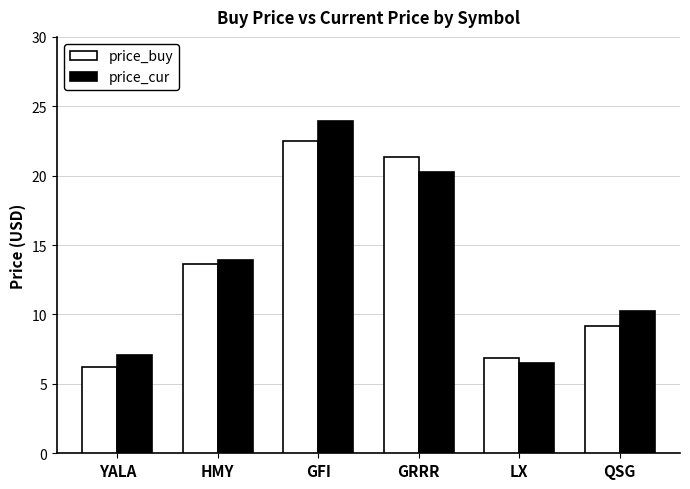

Which series has the largest range (max minus min)?

price_cur